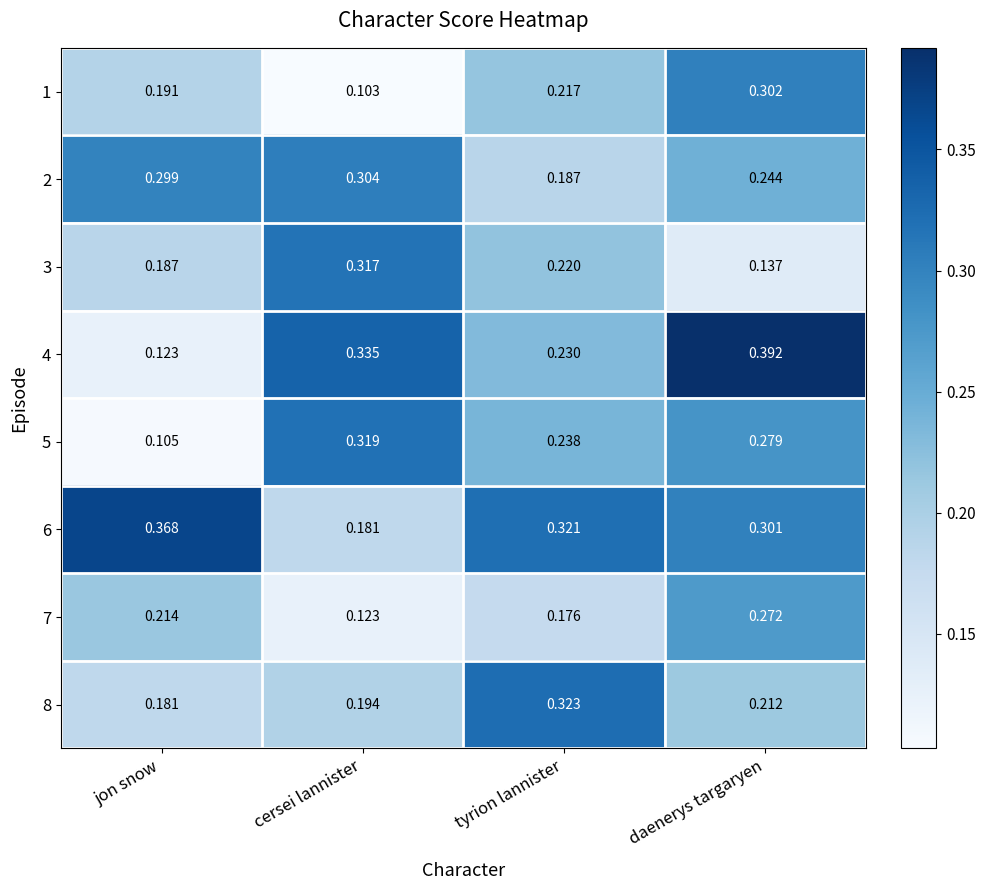

Rank the series by their maximum value, from lowest to highest.

7, 1, 2, 3, 5, 8, 6, 4